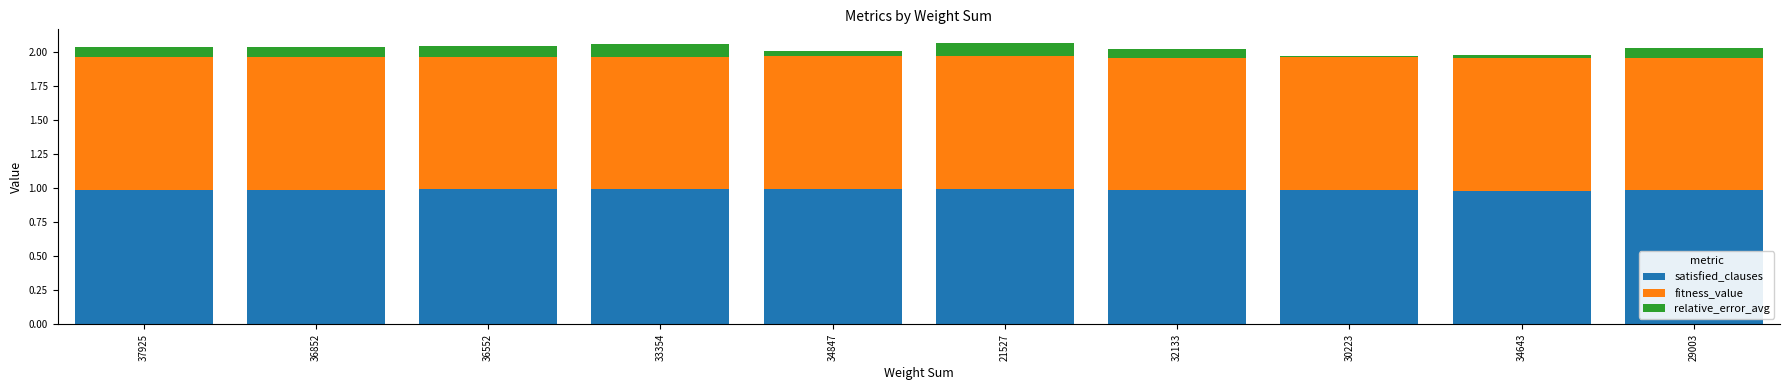

Is it true that satisfied_clauses equals 0.2 at 33354?

False